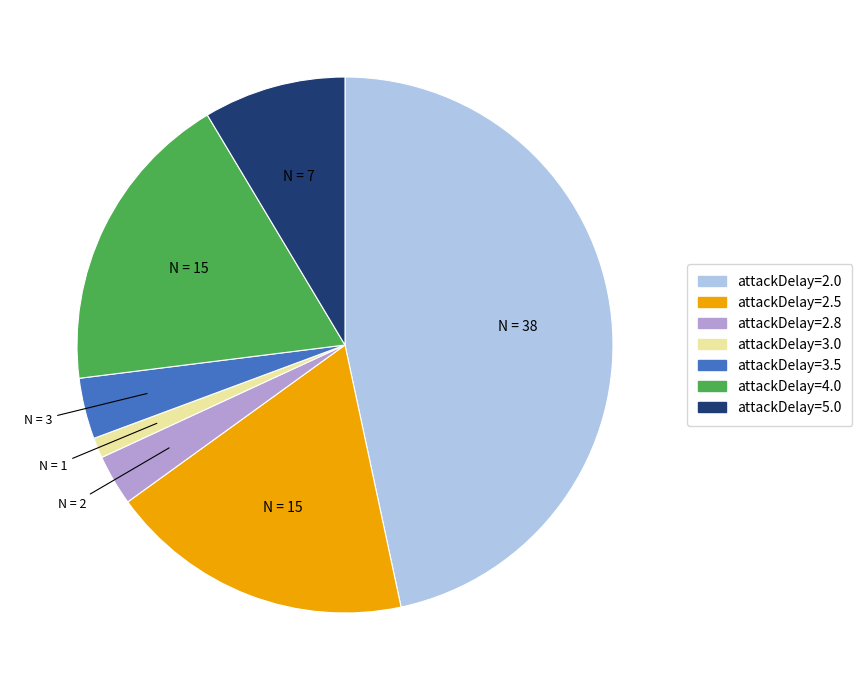

How many slices are in this pie chart?

7